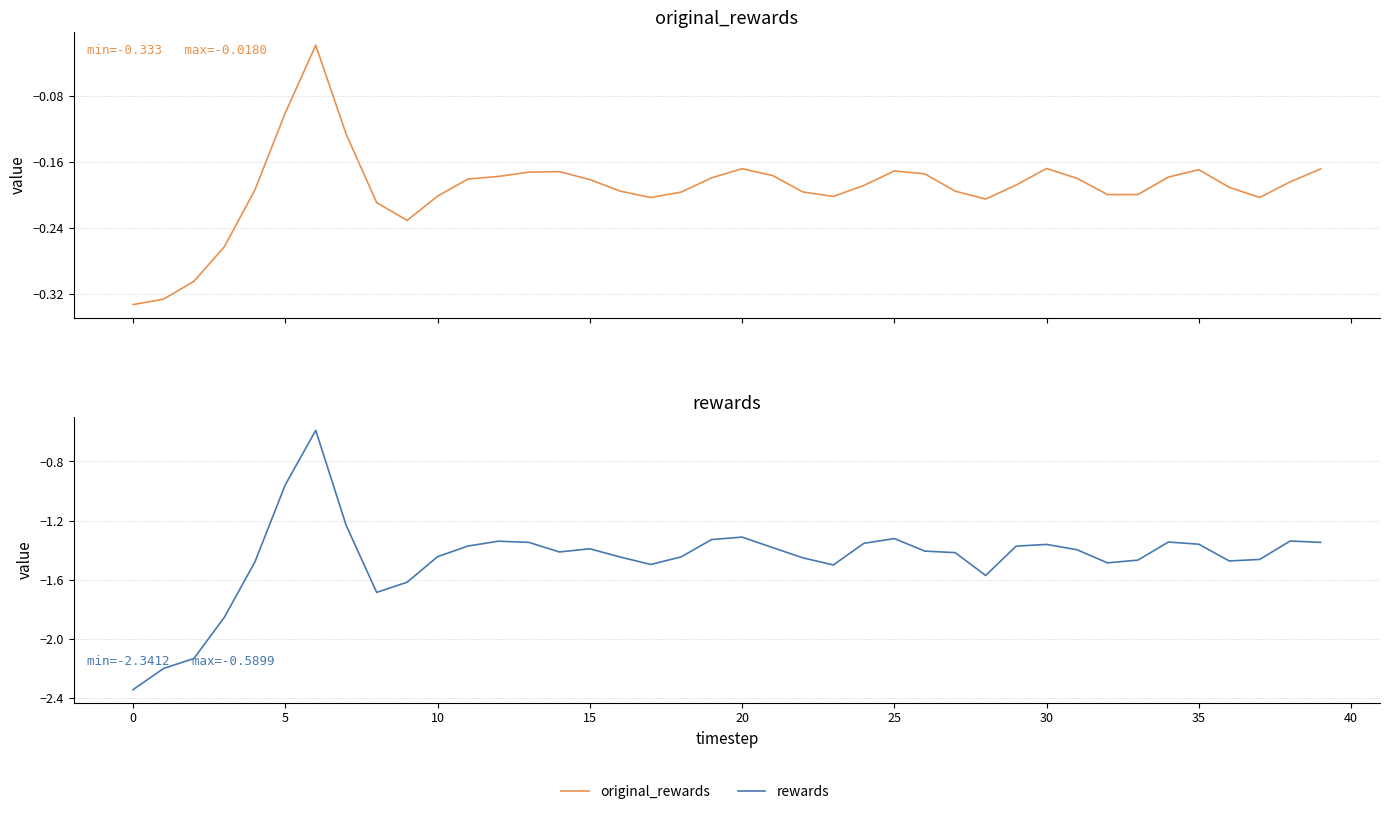

How many series are shown in this chart?

2